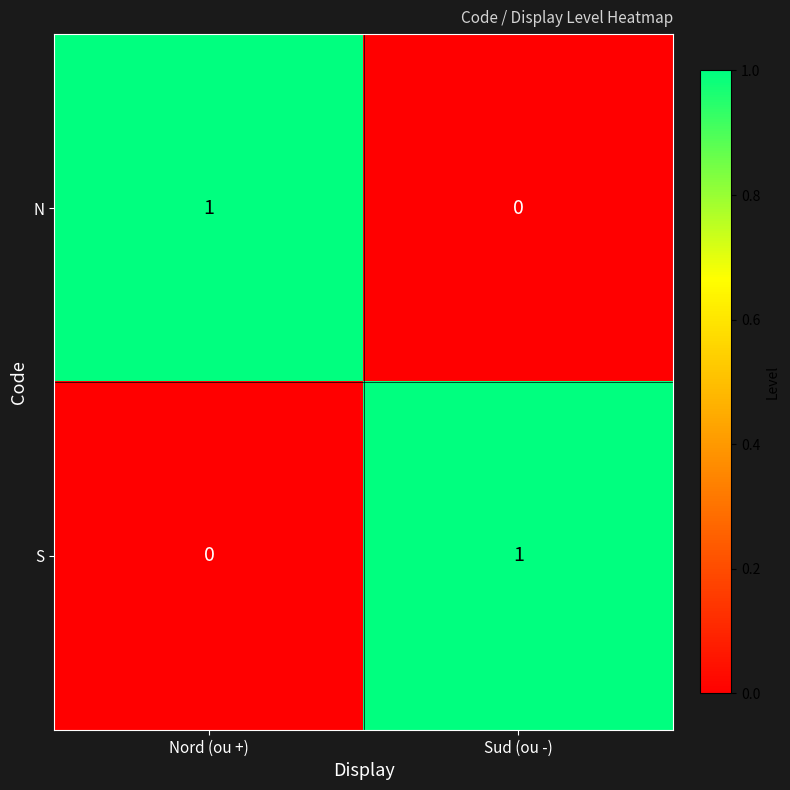

Count the number of data series in this chart.

2